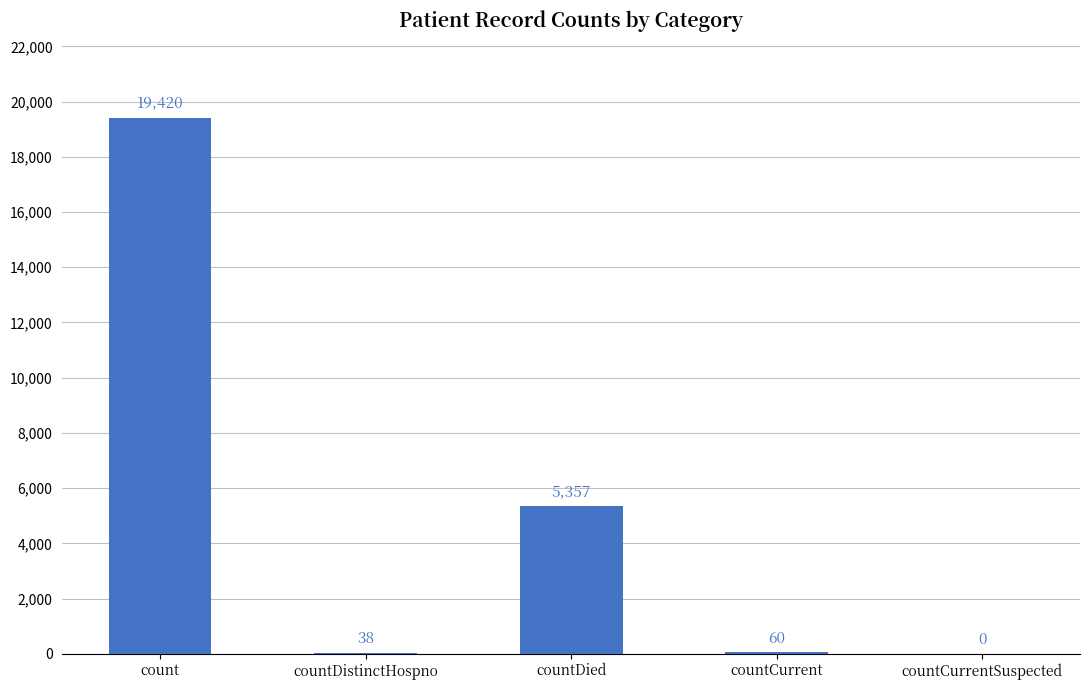

At which label does the data first exceed 60?

count